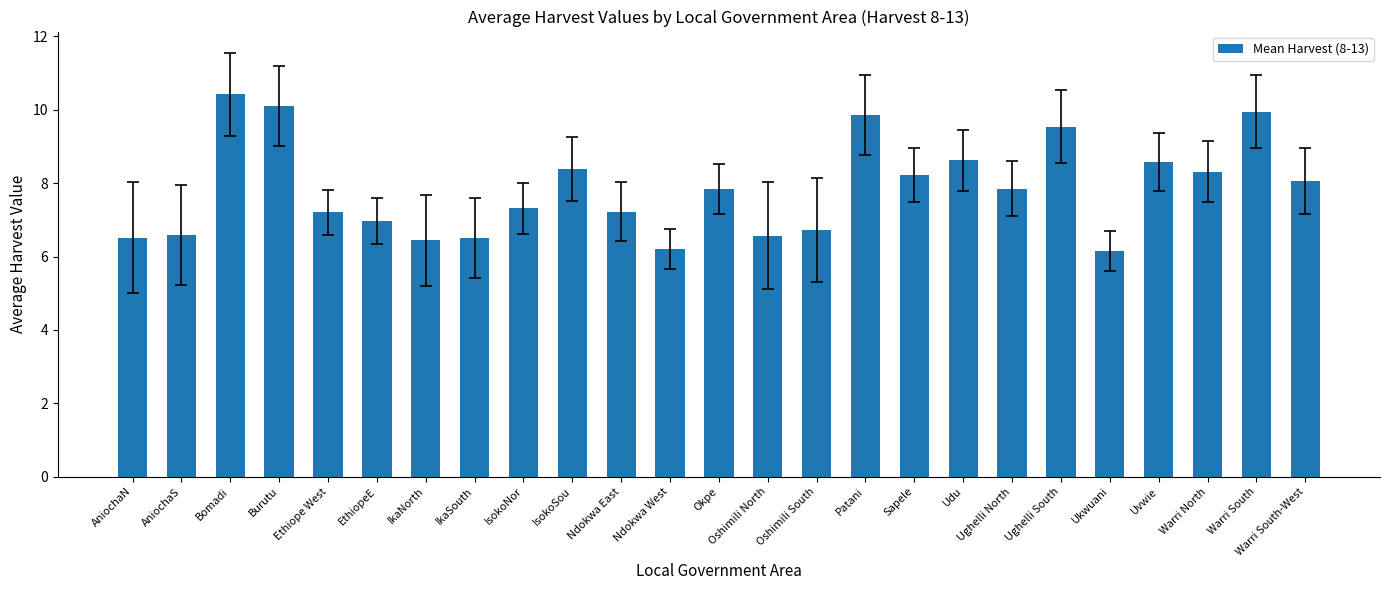

How many bars are there in total?

25